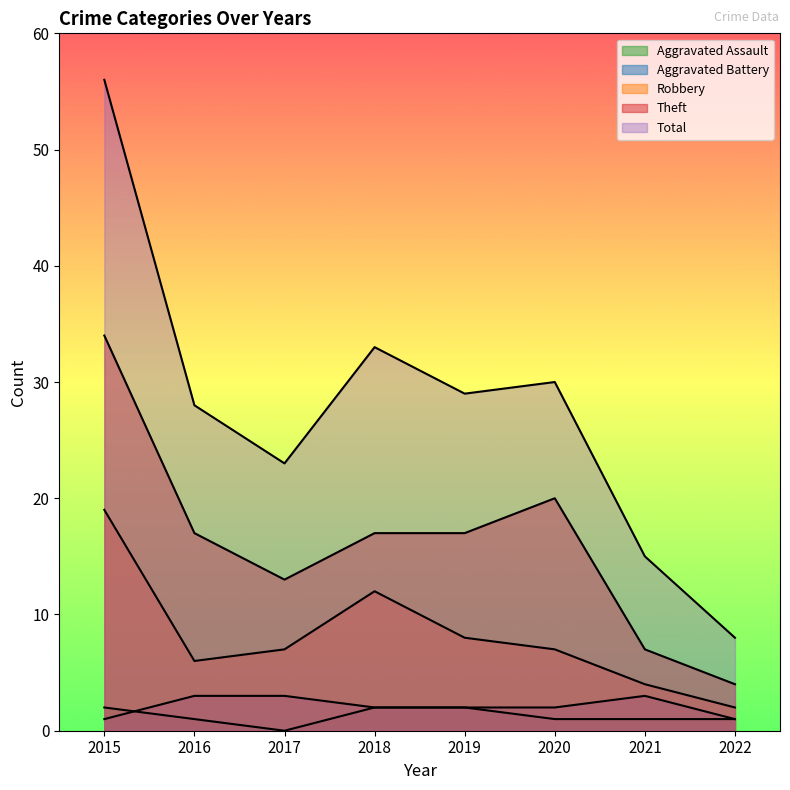

What is the greatest value displayed?

56